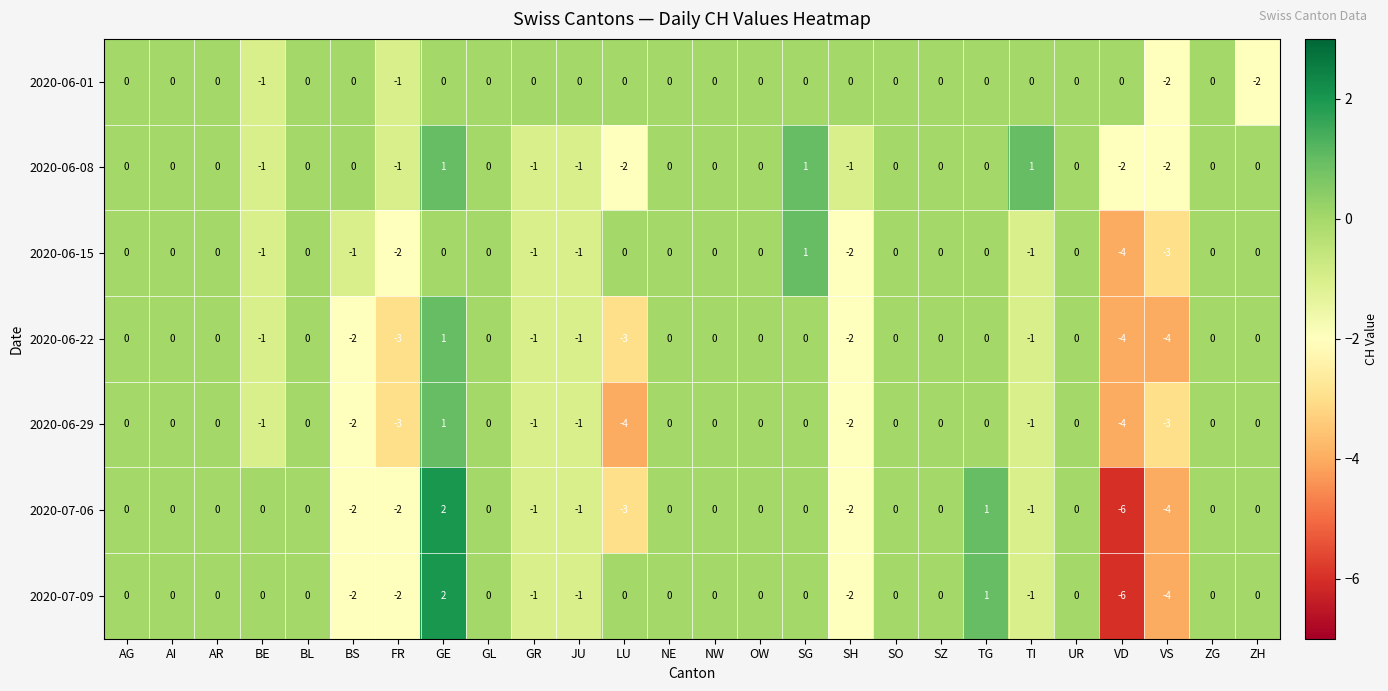

Which series has the largest total across all categories?

2020-06-01